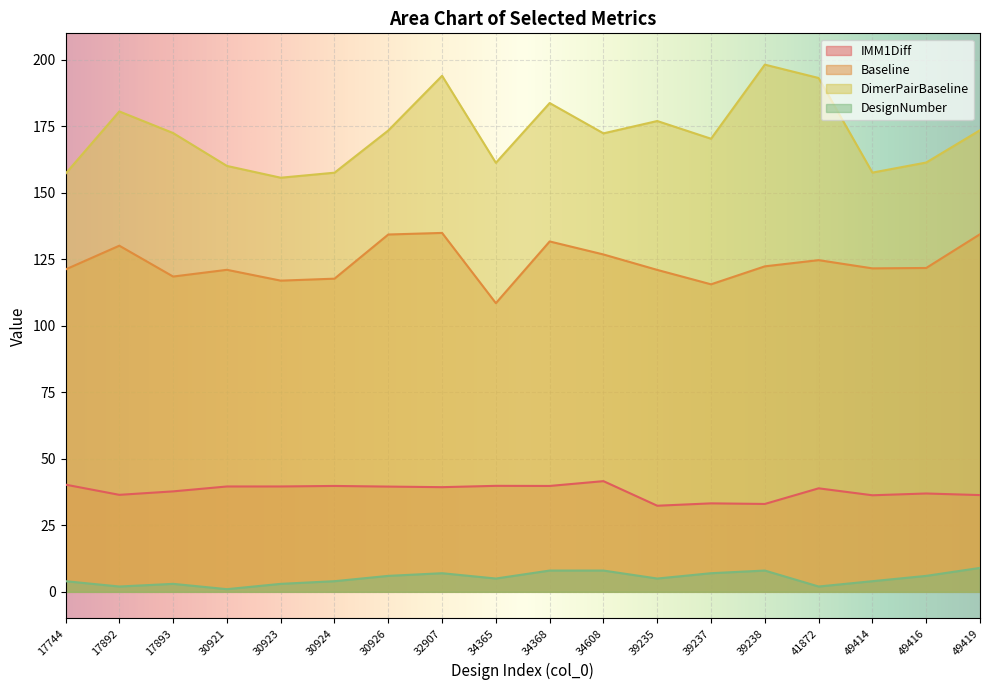

Where is the first local minimum for IMM1Diff?

17892